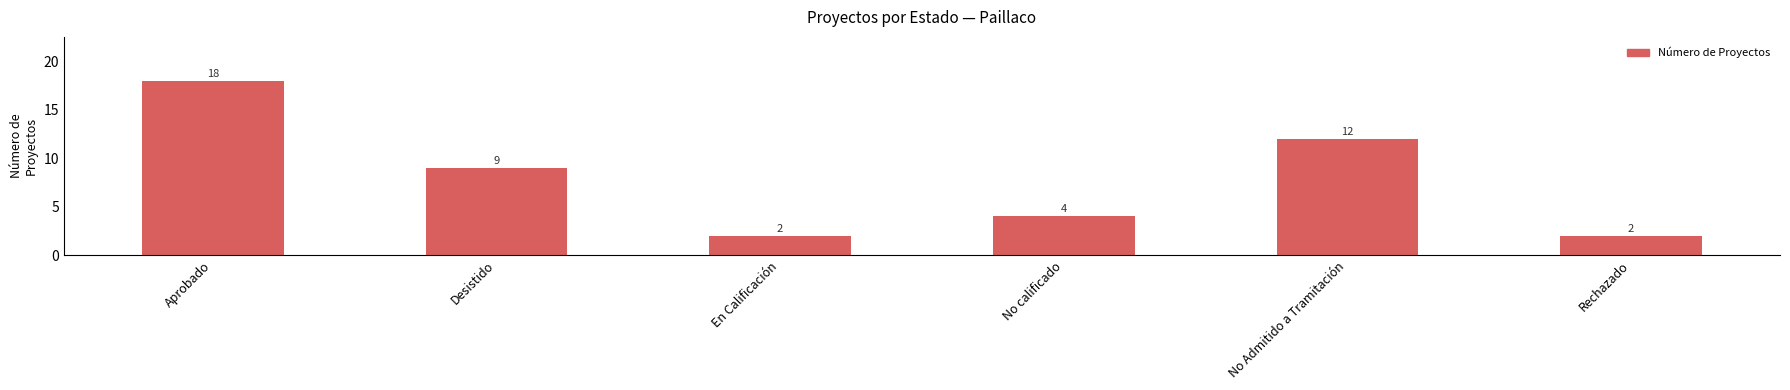

What position from the right is Aprobado?

6